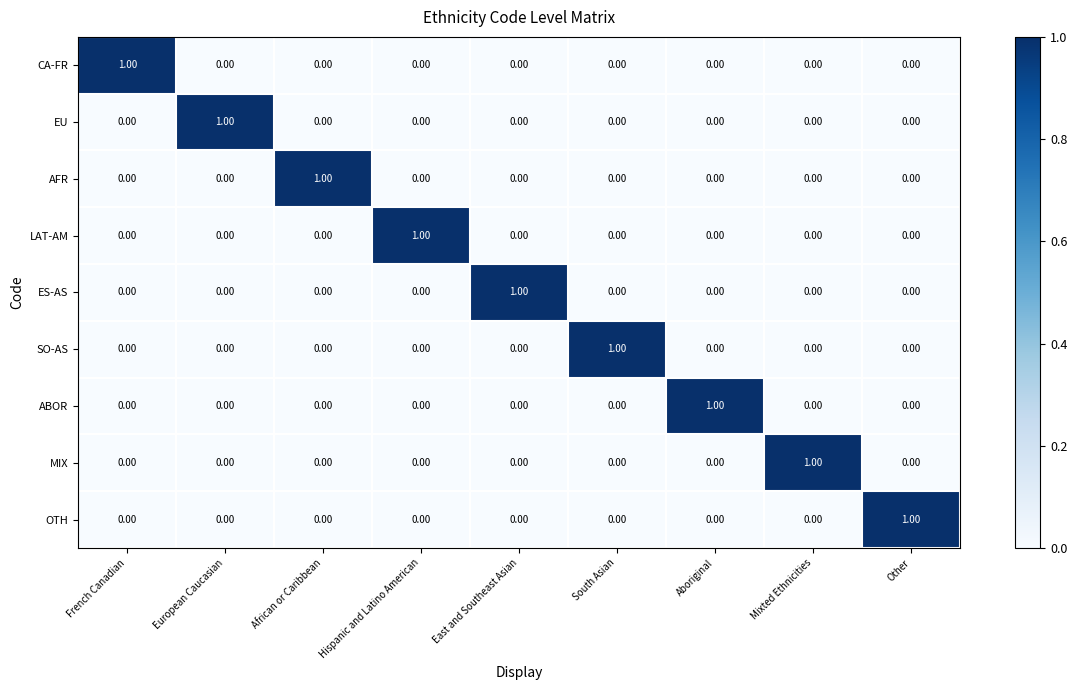

Rank the series by their maximum value, from highest to lowest.

CA-FR, EU, AFR, LAT-AM, ES-AS, SO-AS, ABOR, MIX, OTH